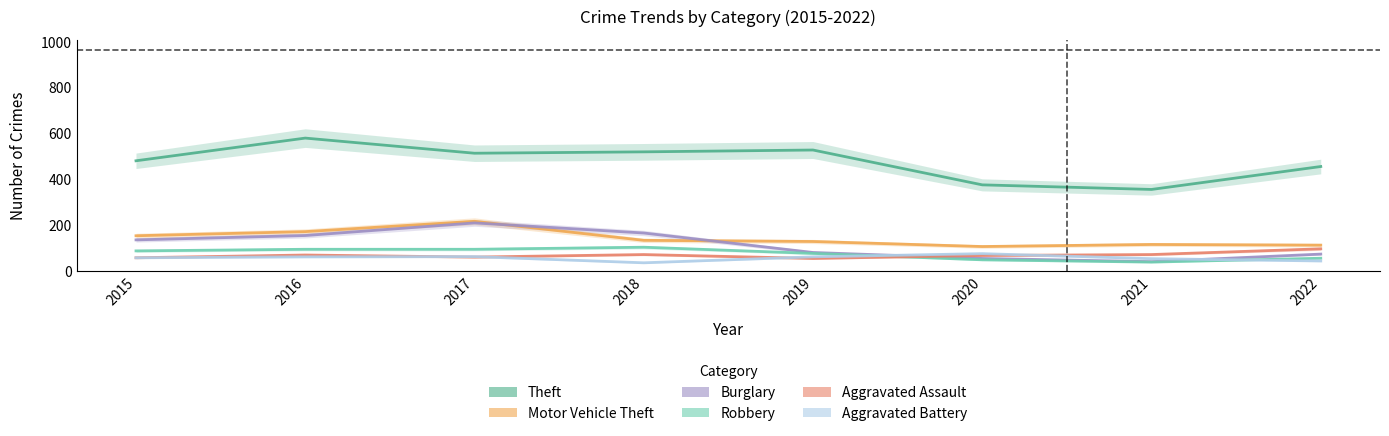

What is the approximate value of Burglary at 2022?

74